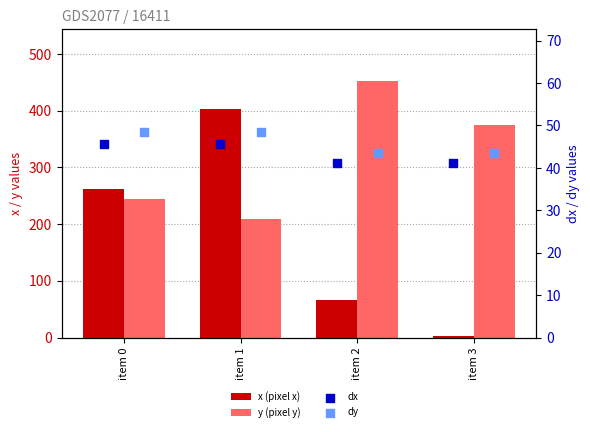

Is the value of y (pixel y) at item 2 greater than the value of dy at item 2?

Yes